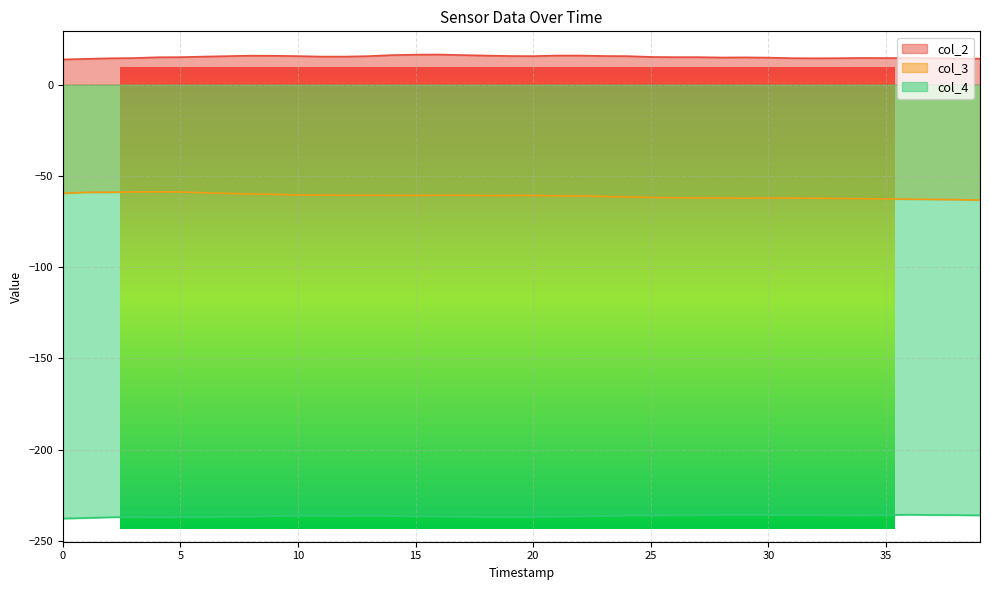

At 10, list the series in order from smallest to largest.

col_4, col_3, col_2